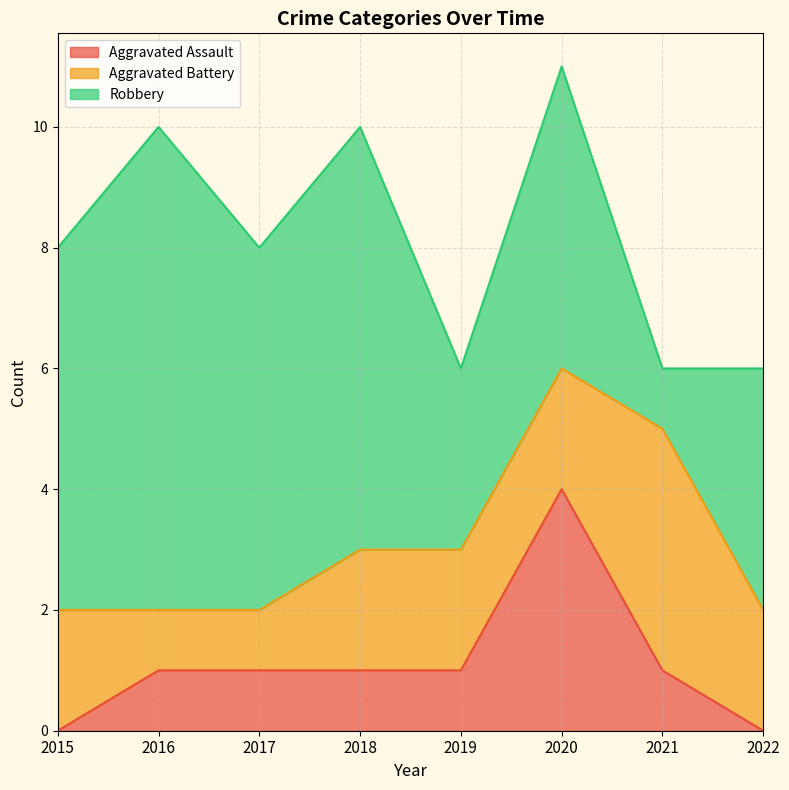

The Robbery series shows 1 at 2020. True or false?

False